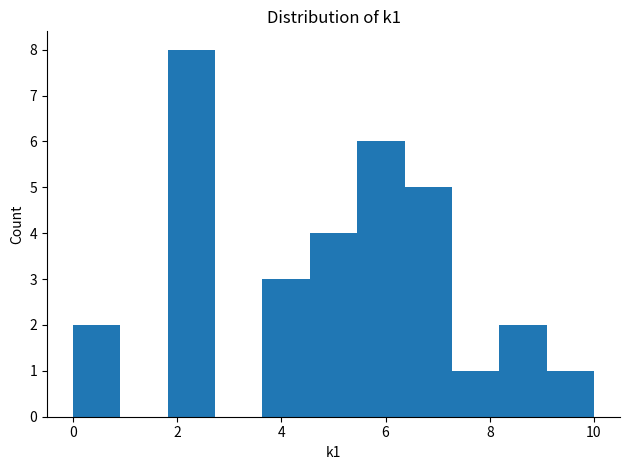

Reading left to right, transcribe this chart: for each bar, give the range it covers on the x-axis and its height. Neither the bar edges nor the heights are printed on the chart, so give them approximately, as read against the axes.

0.0 to 1.0: 2
1.0 to 1.8: 0
1.8 to 2.8: 8
2.8 to 3.6: 0
3.6 to 4.6: 3
4.6 to 5.4: 4
5.4 to 6.4: 6
6.4 to 7.2: 5
7.2 to 8.2: 1
8.2 to 9.0: 2
9.0 to 10.0: 1